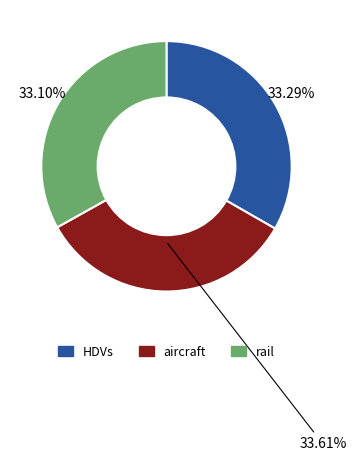

Is HDVs the majority of the pie?

No